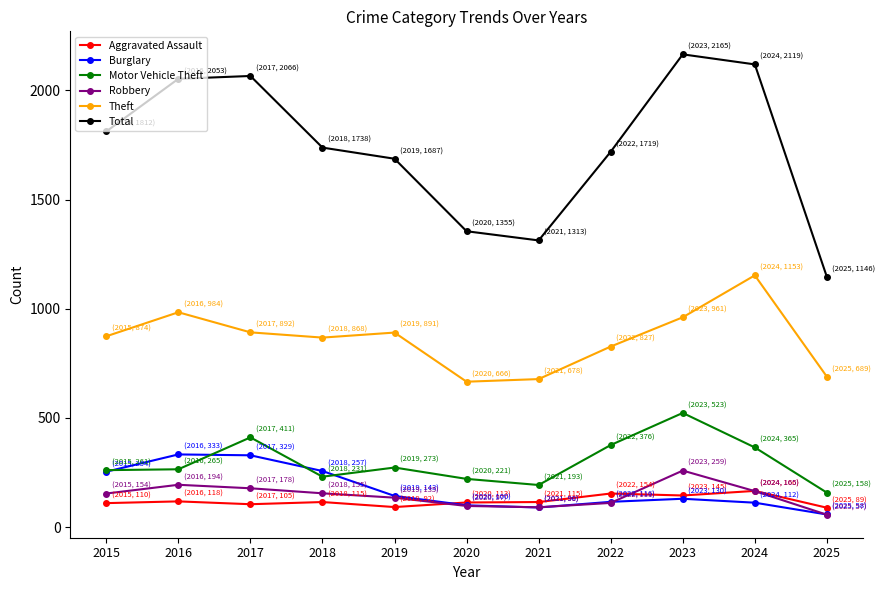

At which category does the chart reach its minimum across all series?

2025